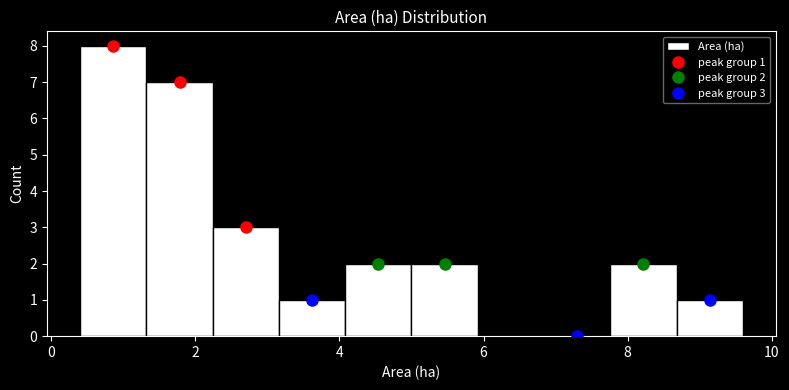

Over which range of the x-axis is the bar tallest?

0.40 to 1.32